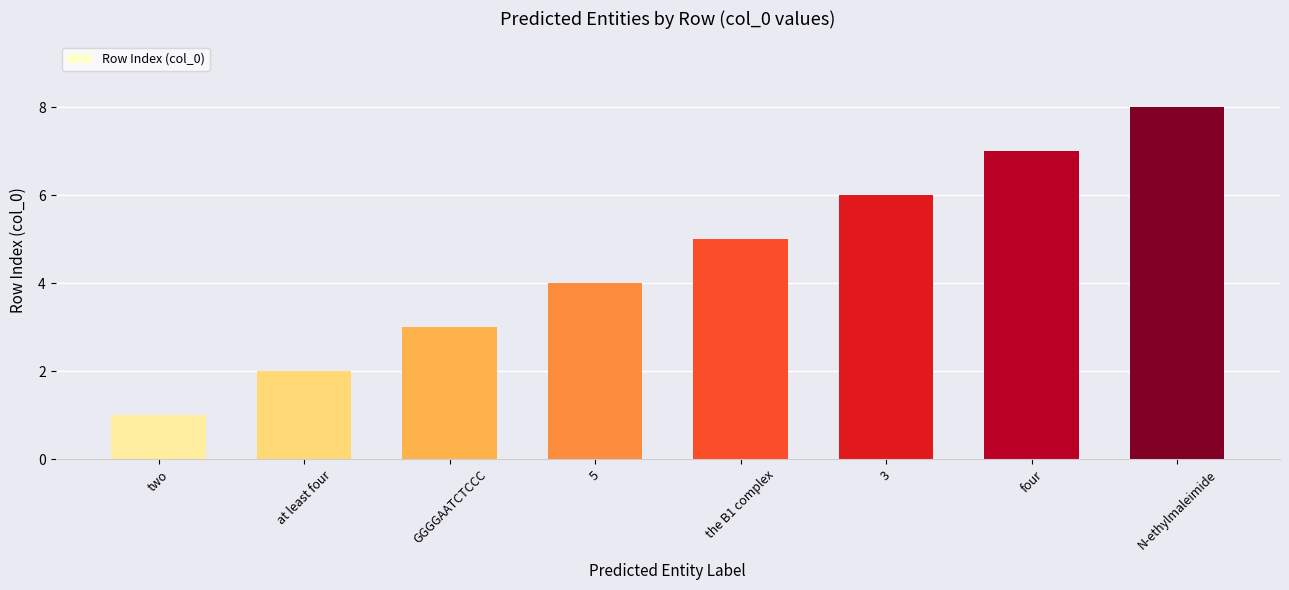

The value at N-ethylmaleimide is 8. True or false?

True